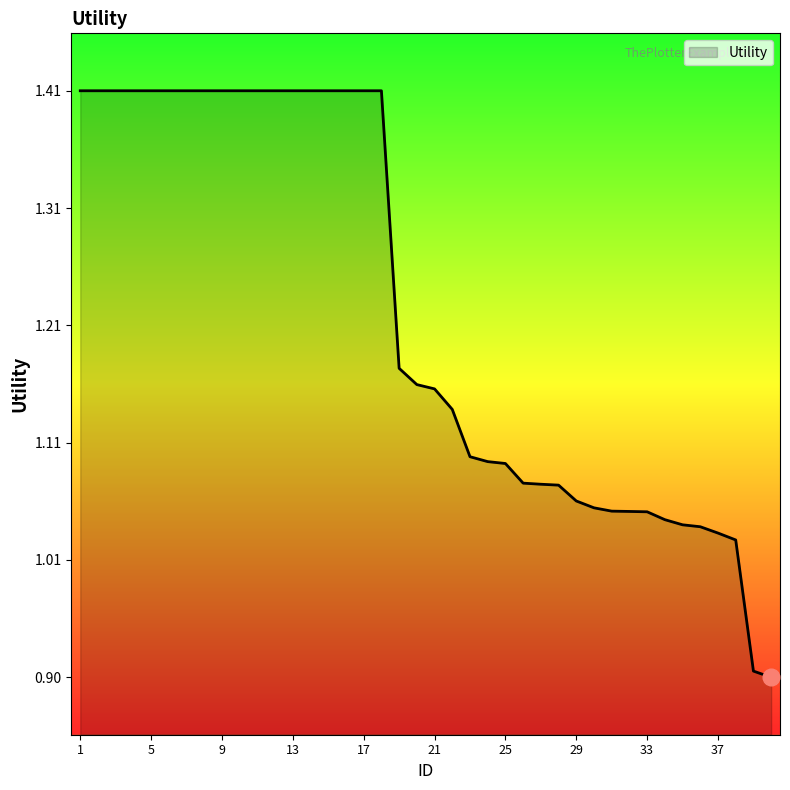

What is the difference between the maximum and minimum values?

0.5